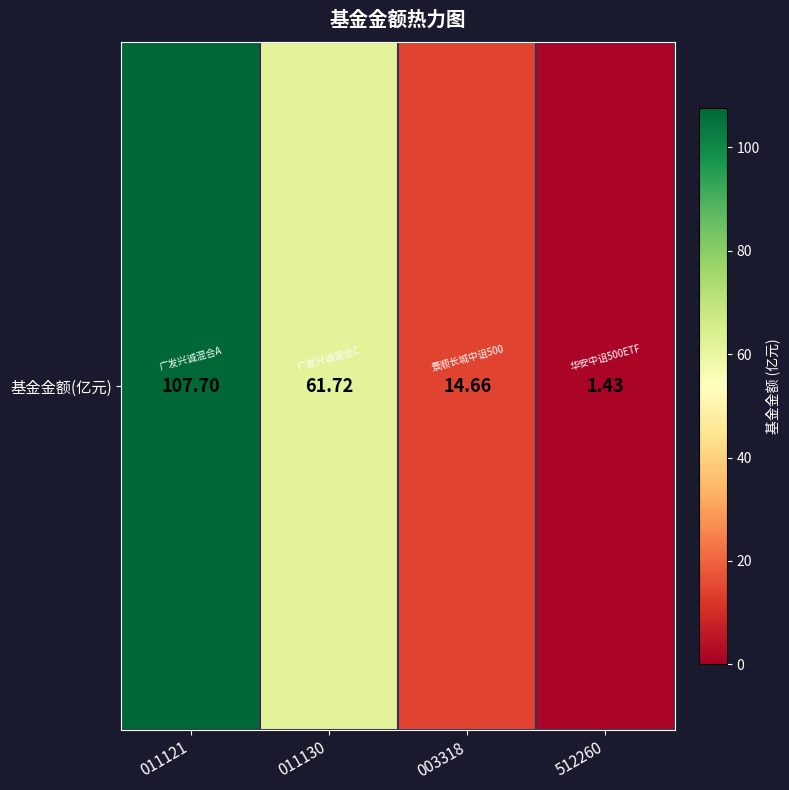

What is the difference between the second highest and second lowest values?

47.1